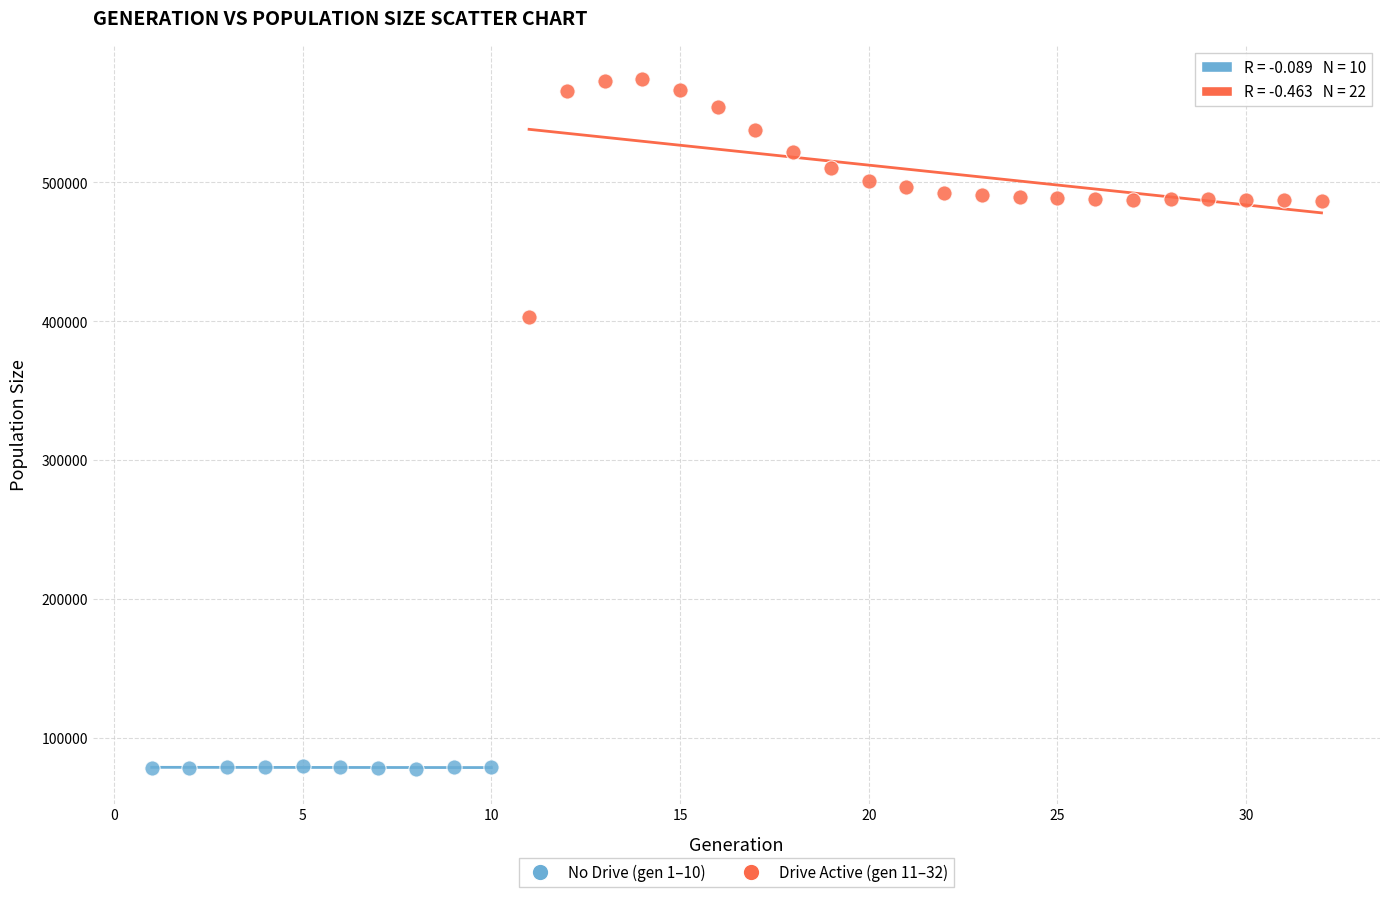

Which series reaches the minimum Y coordinate?

No Drive (gen 1–10)